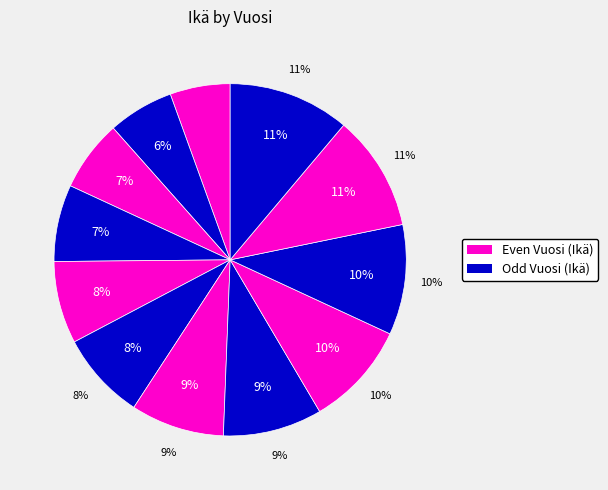

Approximately how many times larger is the value at 10 compared to 45?

0.6